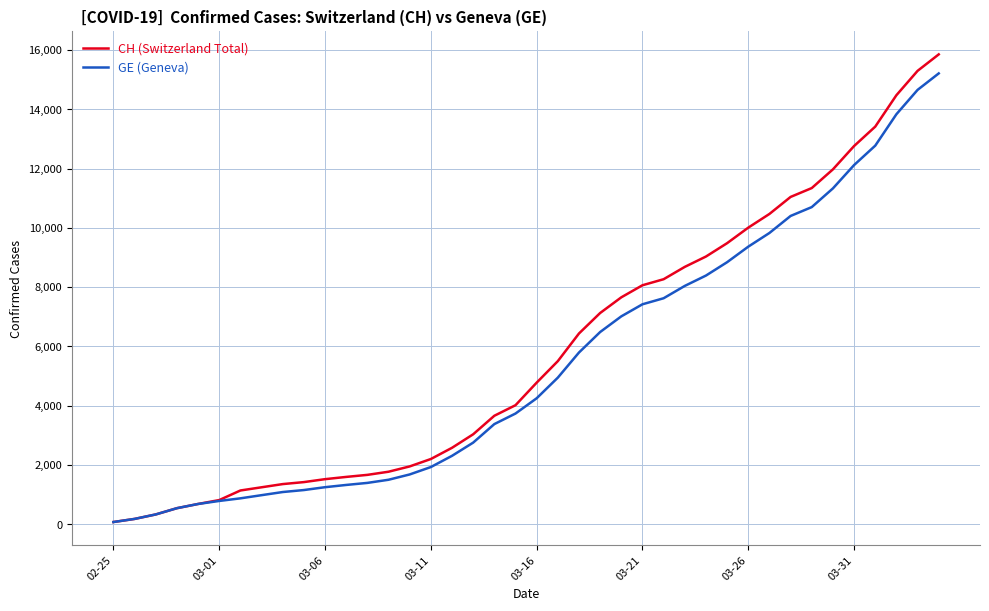

Which series has the widest spread of values?

CH (Switzerland Total)